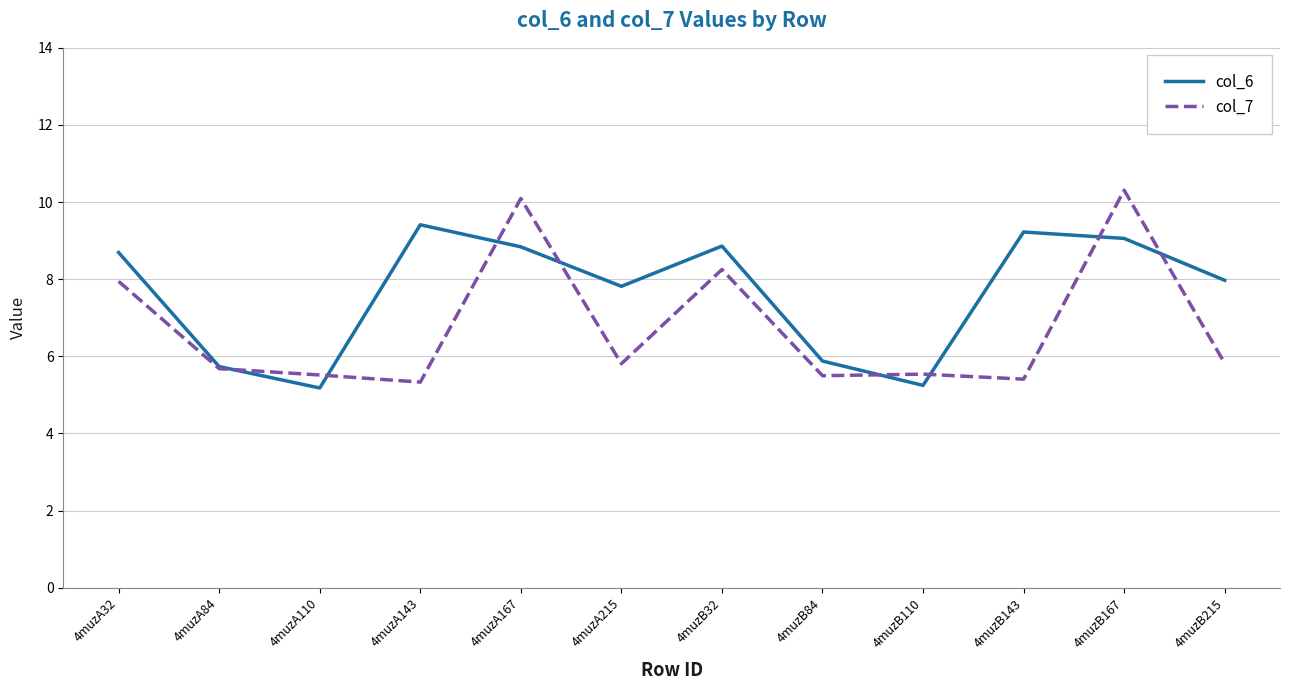

What are all the series names shown in the legend?

col_6, col_7